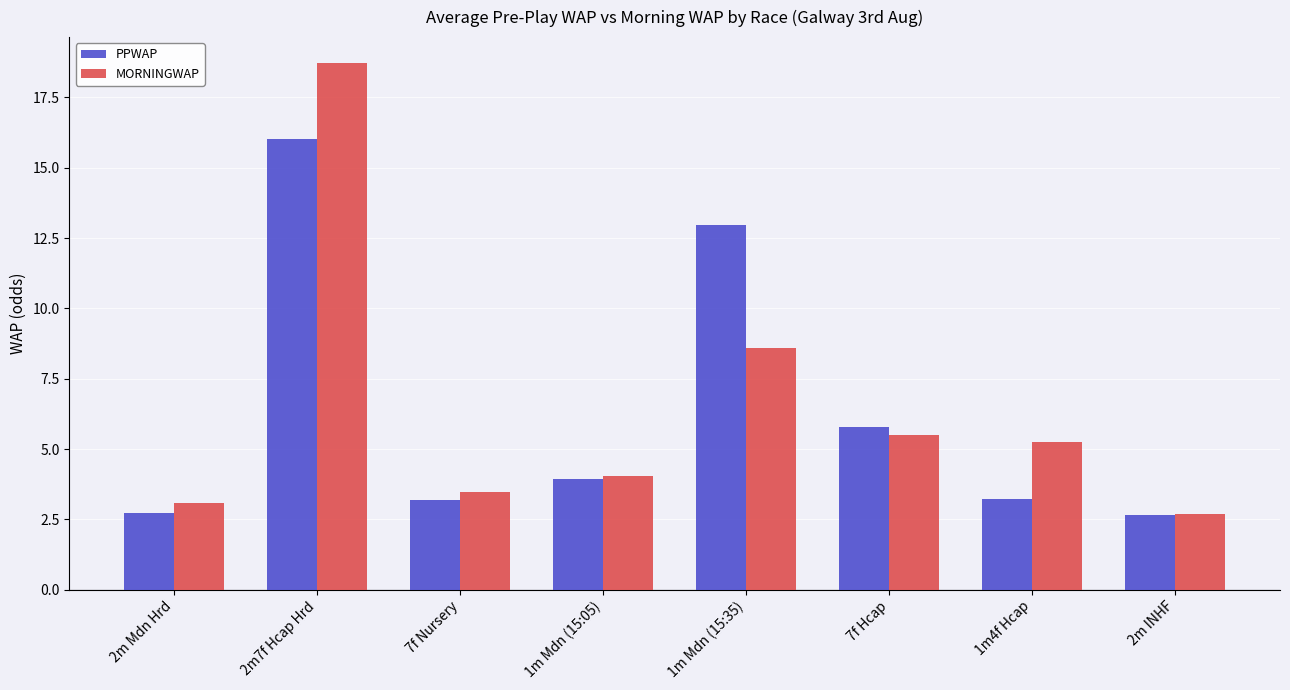

Rank the series at 7f Nursery from highest to lowest value.

MORNINGWAP, PPWAP